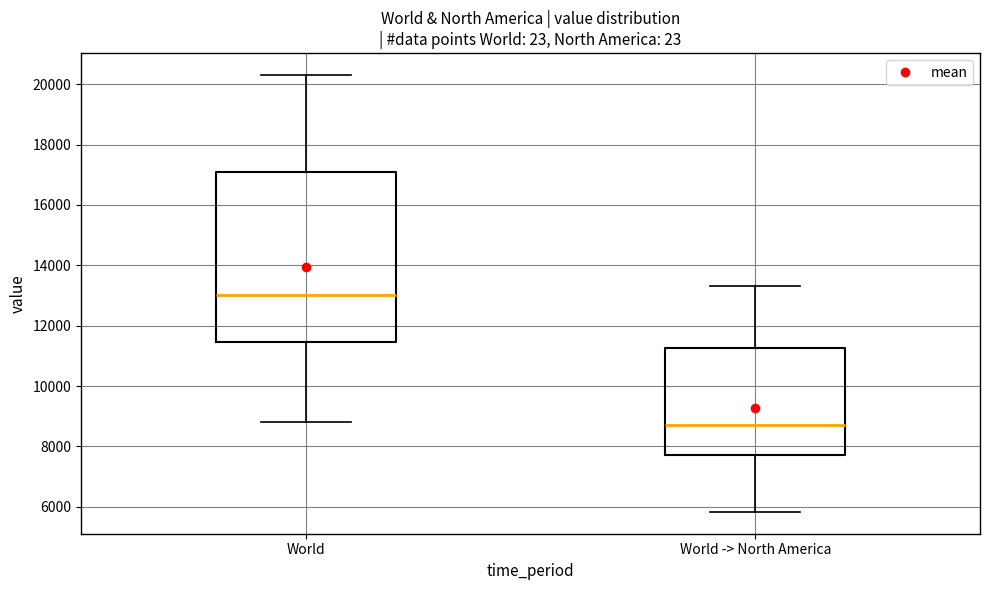

Which box is the tallest, from its lower edge to its upper edge?

World